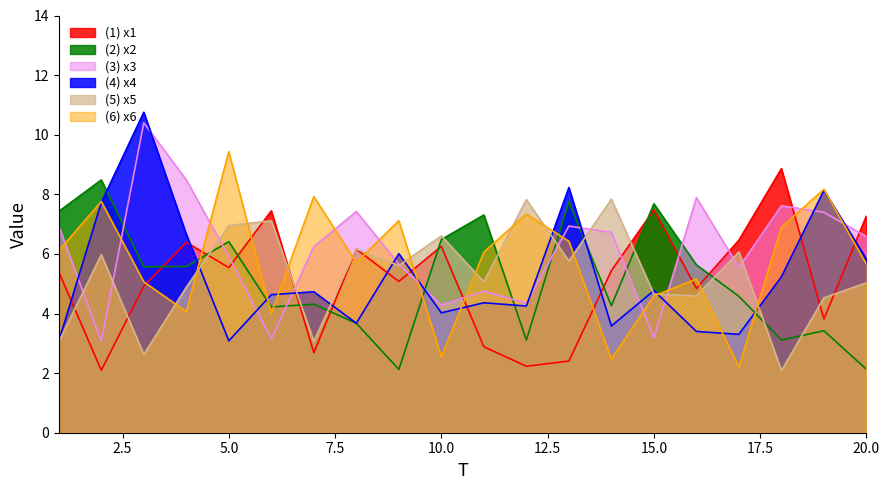

The x3 series shows 8.9 at 14. True or false?

False